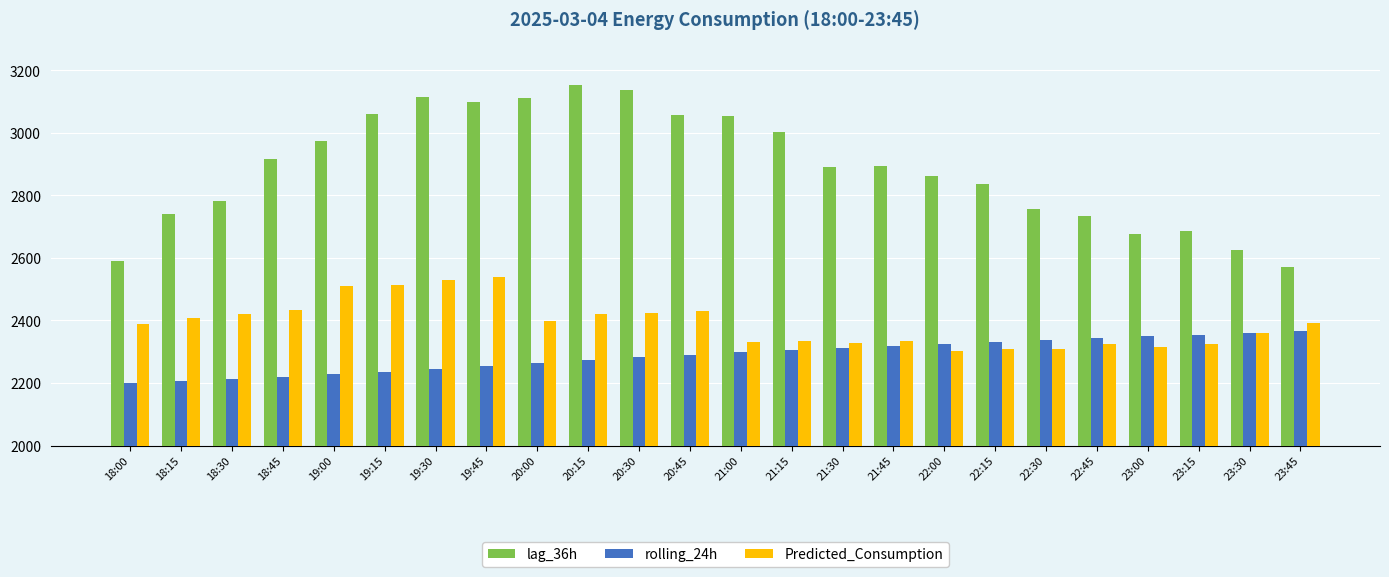

Which series has the widest spread of values?

lag_36h